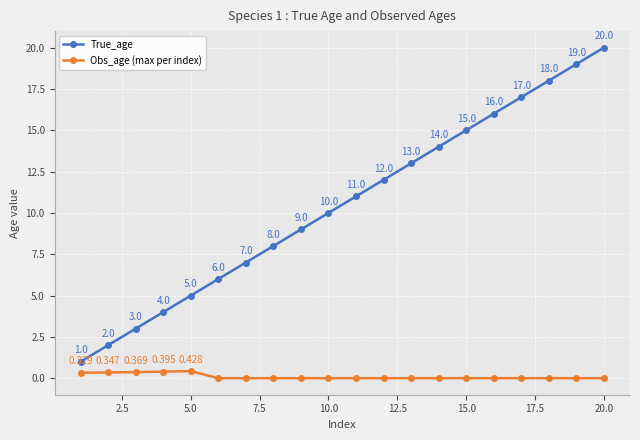

True or false: Obs_age (max per index) and True_age cross at least once.

False